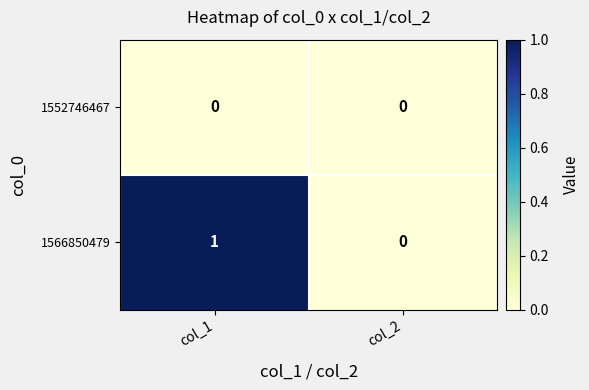

Reading left to right, list all the values displayed in this chart.

1552746467: col_1=0	col_2=0
1566850479: col_1=1	col_2=0